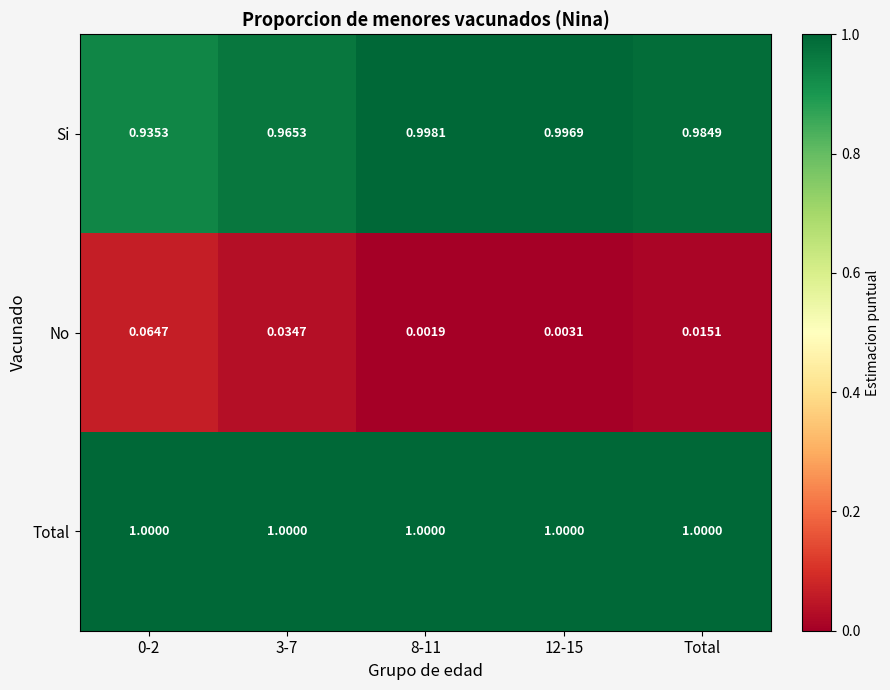

What is the total value across all series at 8-11?

2.0